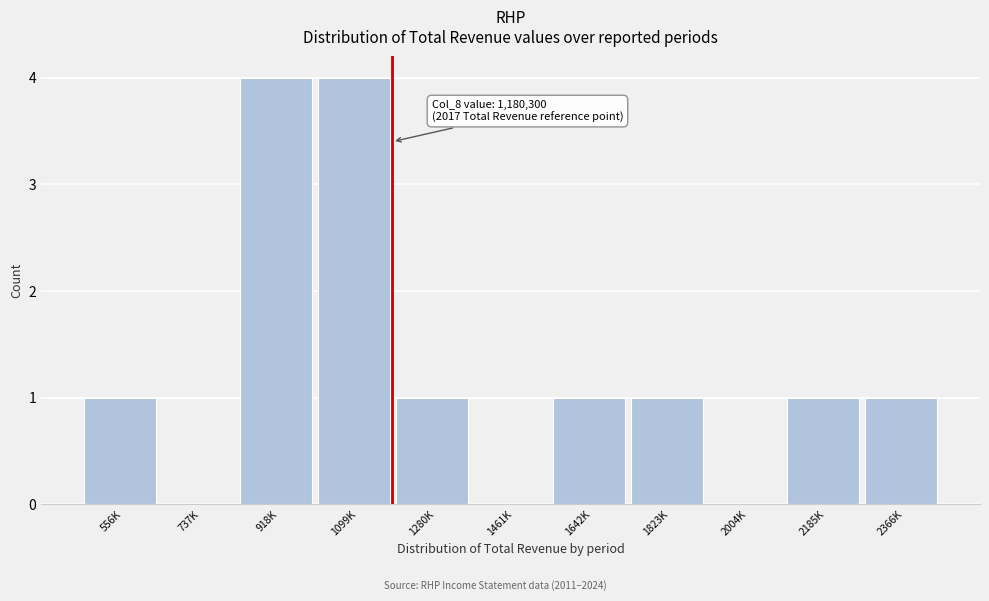

Reading right to left, transcribe all the data shown in this chart.

2366K=1	2185K=1	2004K=0	1823K=1	1642K=1	1461K=0	1280K=1	1099K=4	918K=4	737K=0	556K=1